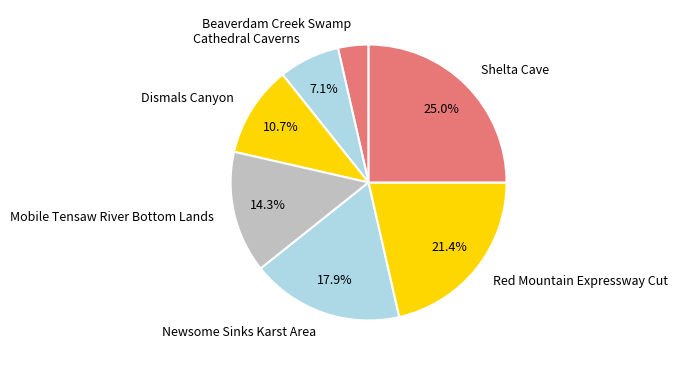

Between Shelta Cave and Dismals Canyon, which is larger?

Shelta Cave